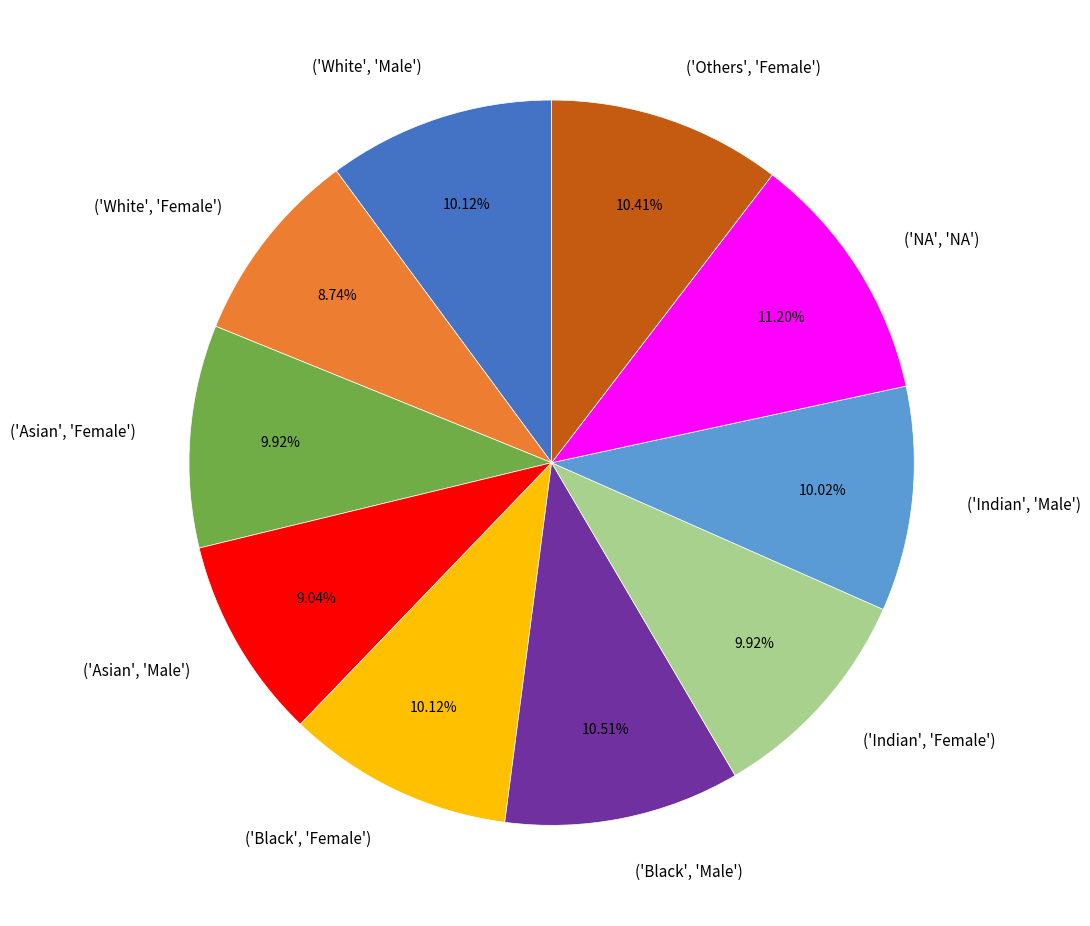

What is the ratio of the value at ('Black', 'Male') to the value at ('Indian', 'Male')?

1.0